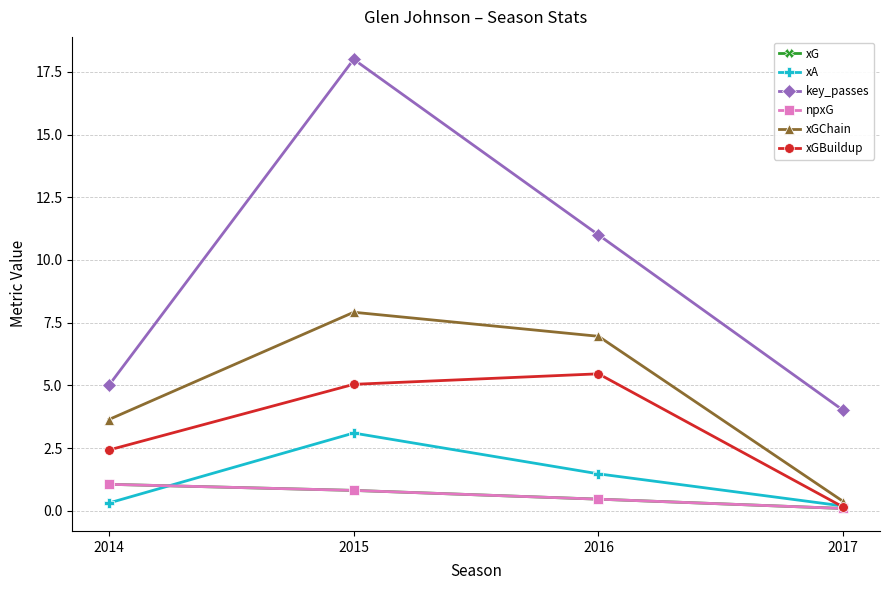

True or false: xA has more than 0 interior local peaks.

True